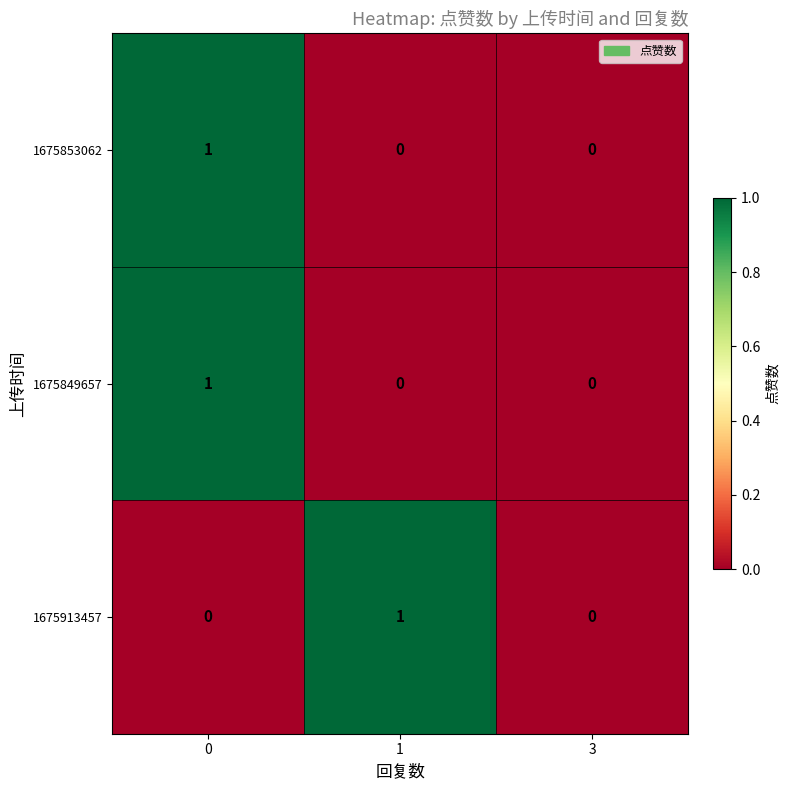

Reading right to left, what are all the values shown in this chart?

1675853062: 0	0	1
1675849657: 0	0	1
1675913457: 0	1	0